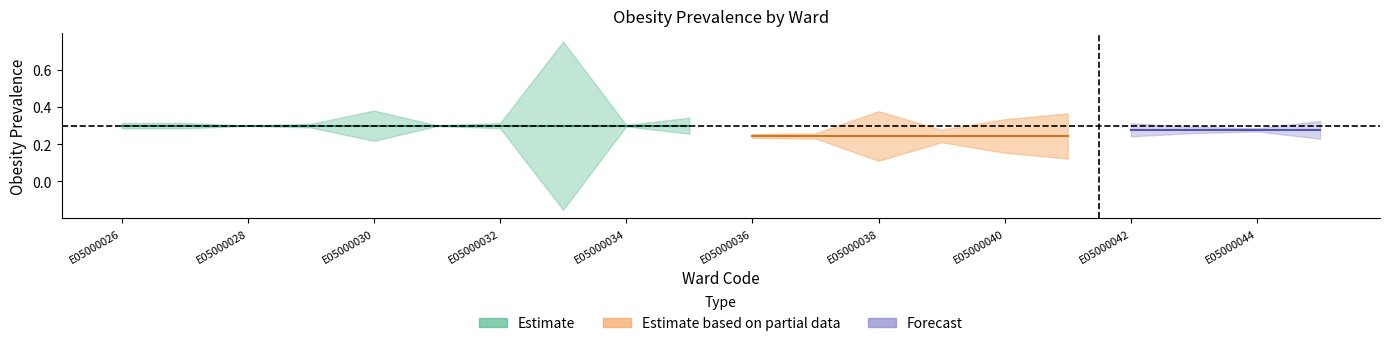

Read the Estimate based on partial data value at E05000037.

0.3